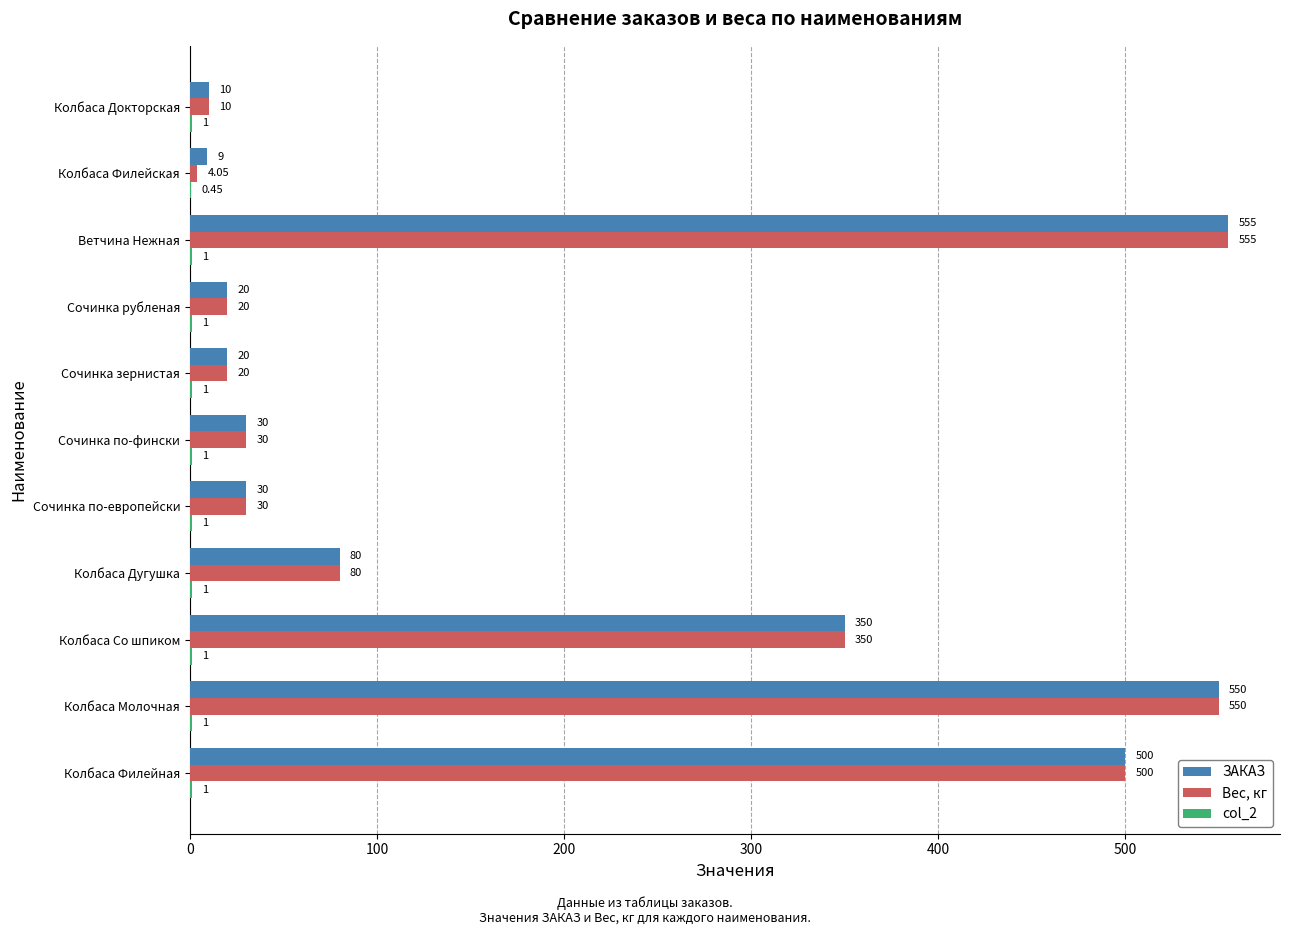

Which series has the largest total across all categories?

ЗАКАЗ